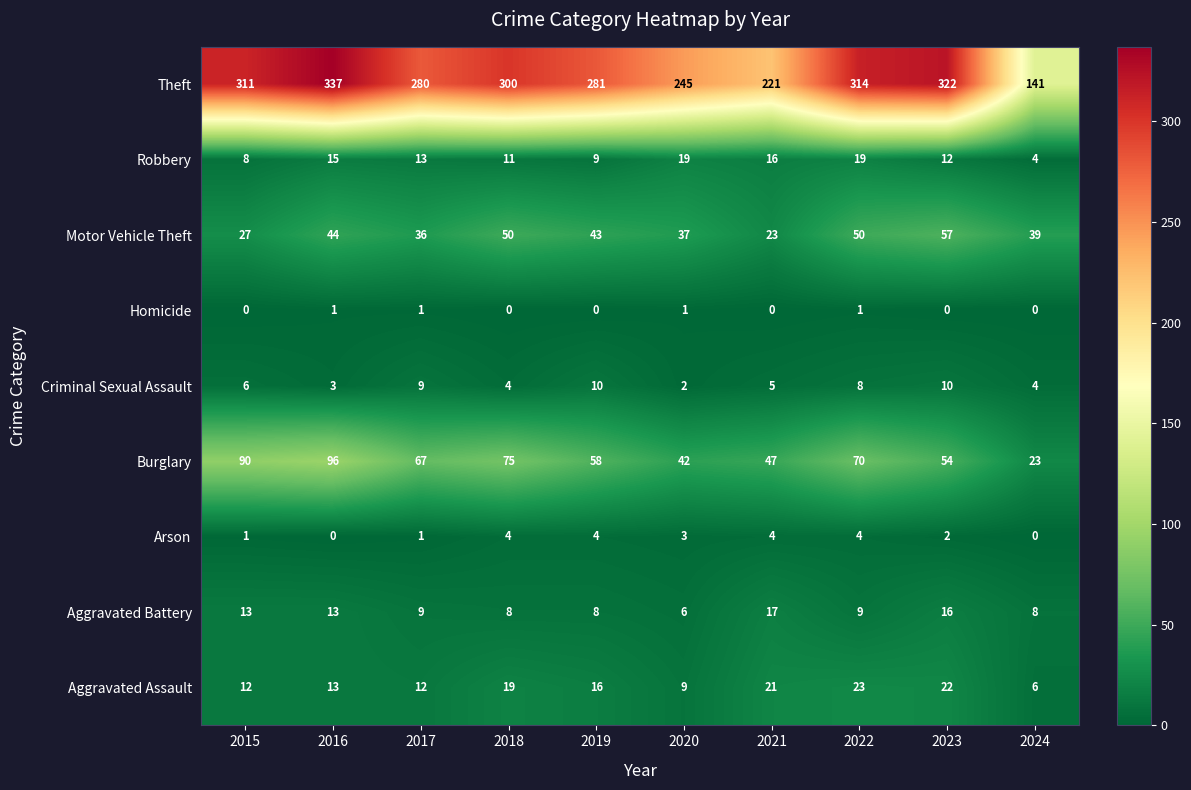

True or false: Robbery has a value of 19 at 2022.

True